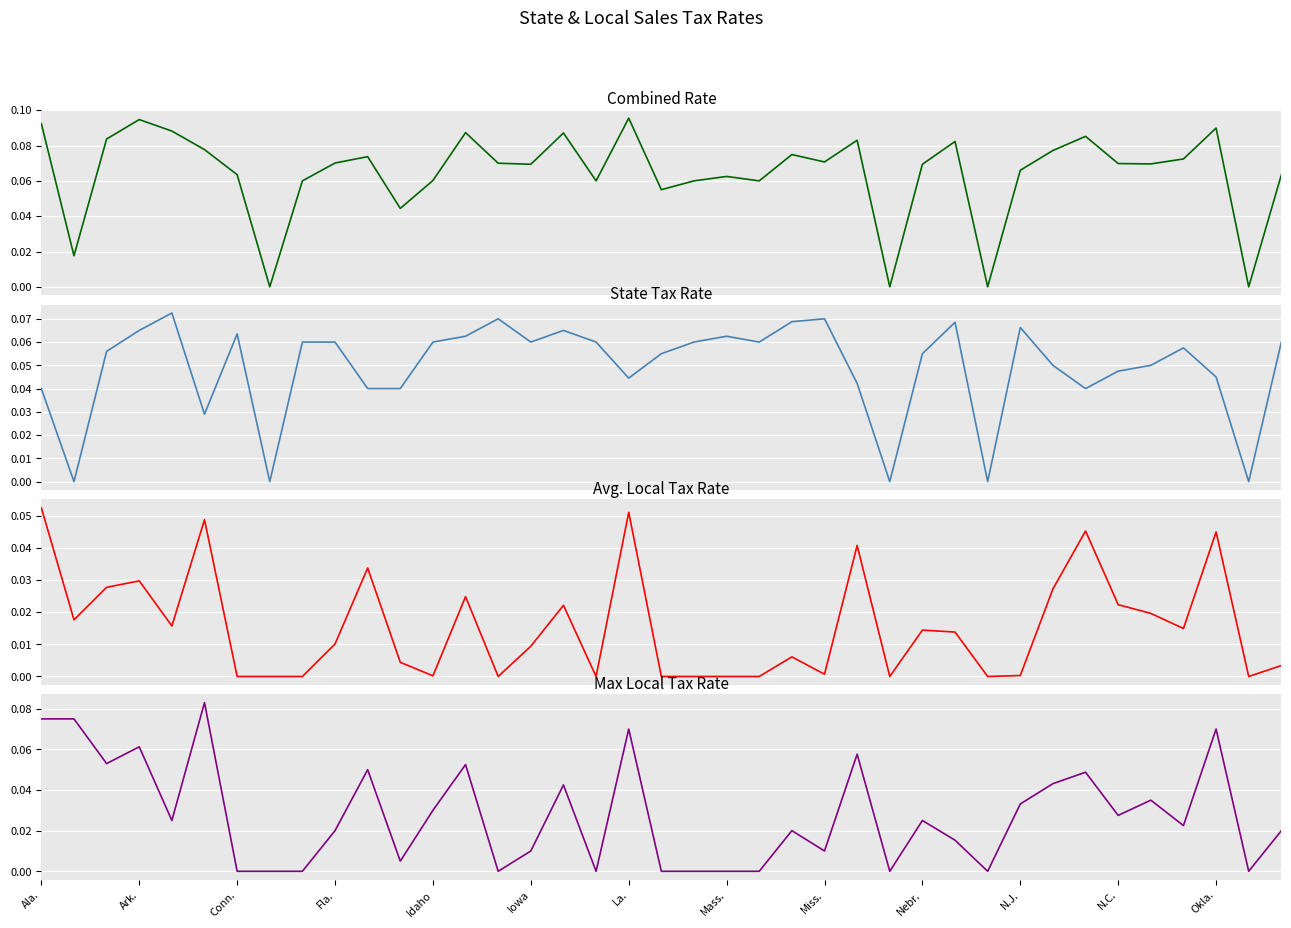

True or false: Max Local Tax Rate and Avg. Local Tax Rate cross at least once.

False